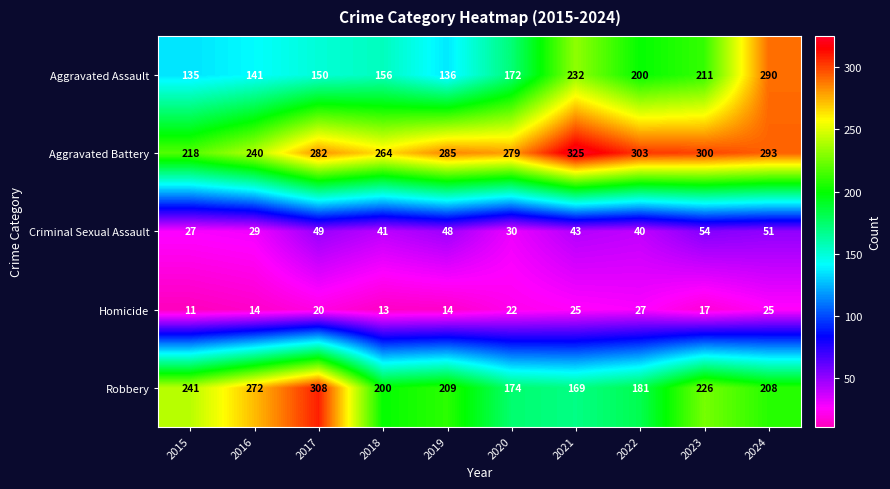

Where is Robbery nearest to the value 238?

2015